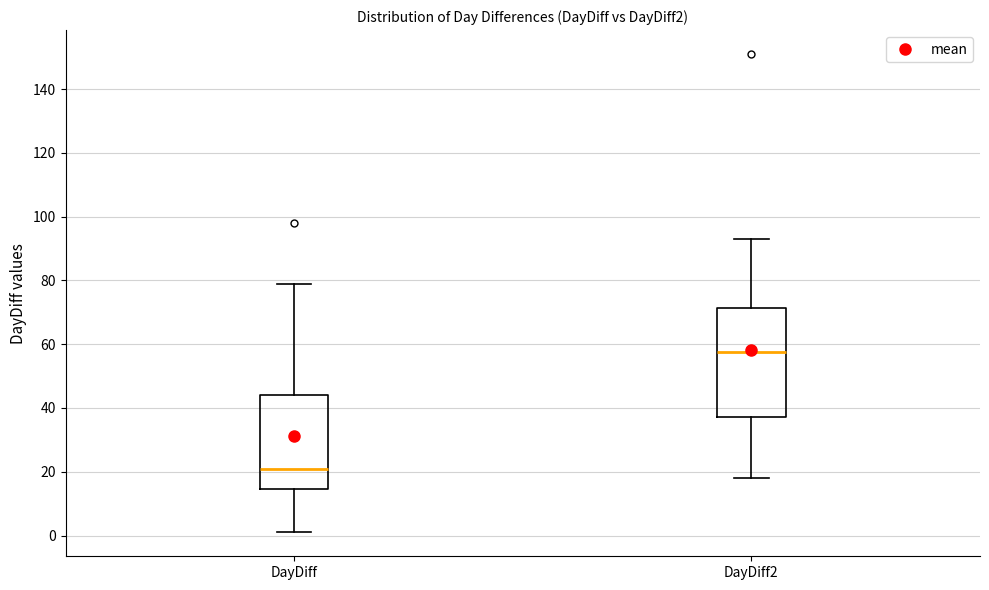

Which box has the lowest median line?

DayDiff